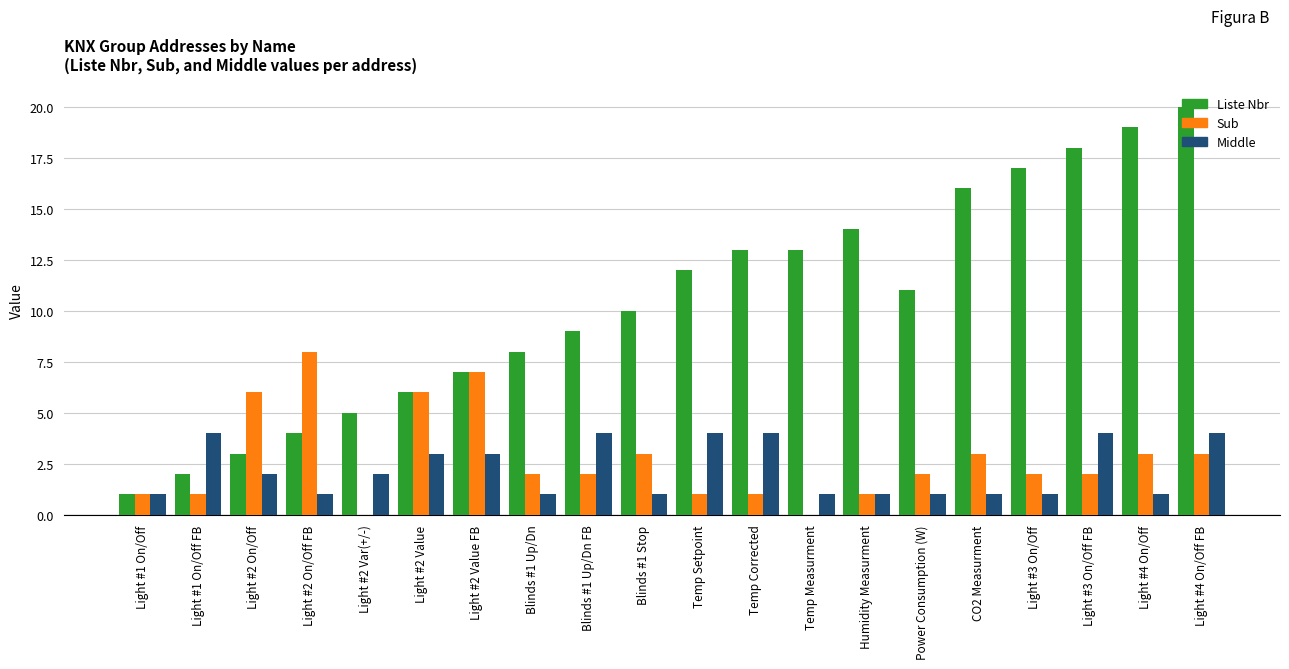

Is it true that Sub equals 3 at Blinds #1 Stop?

True